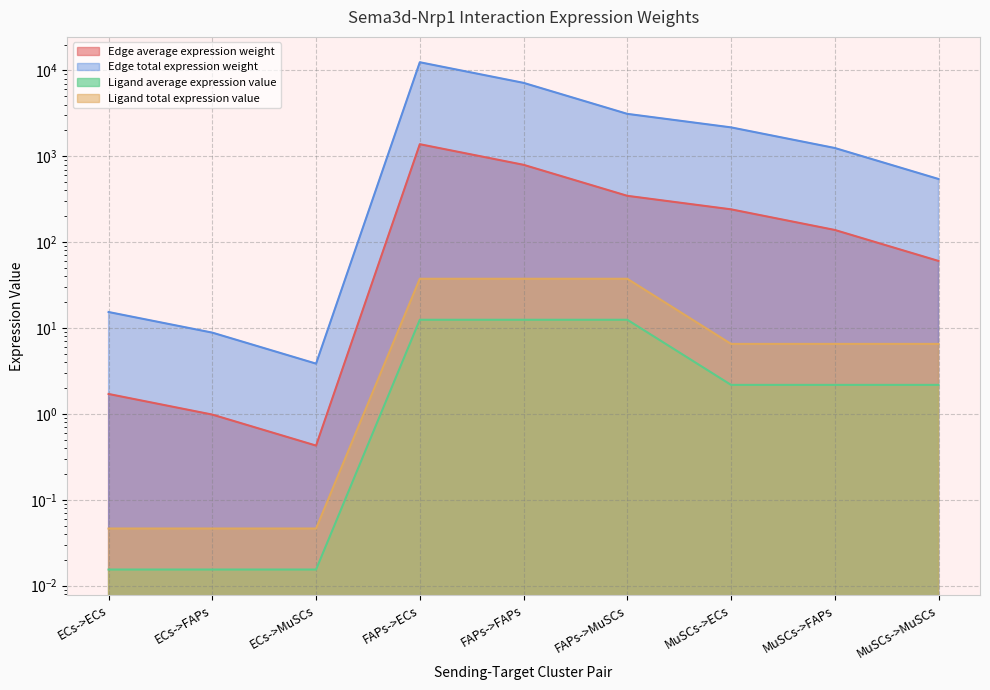

At which label does Edge average expression weight first exceed 1247?

FAPs->ECs